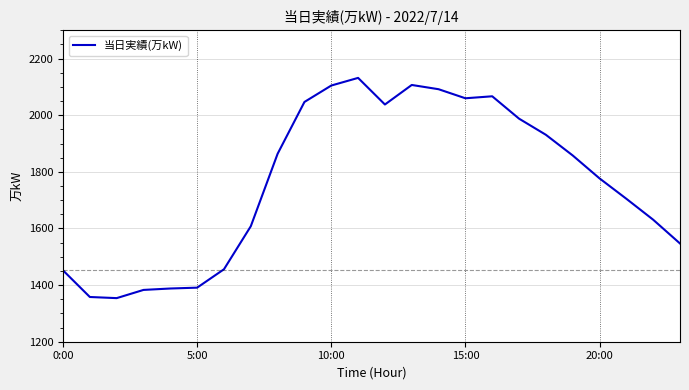

What is the maximum value shown in the chart?

2132